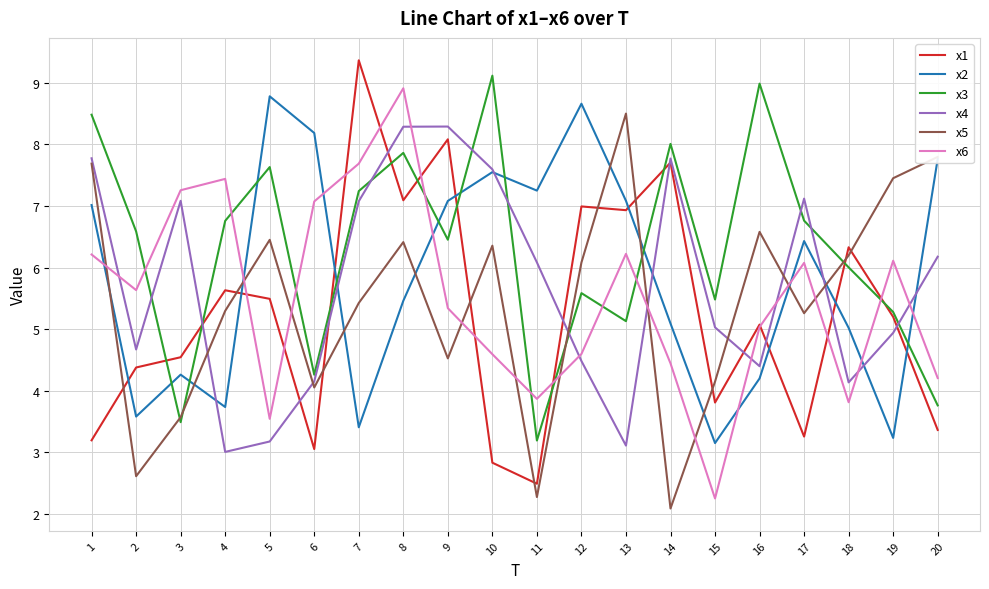

True or false: x1 and x4 cross at least once.

True